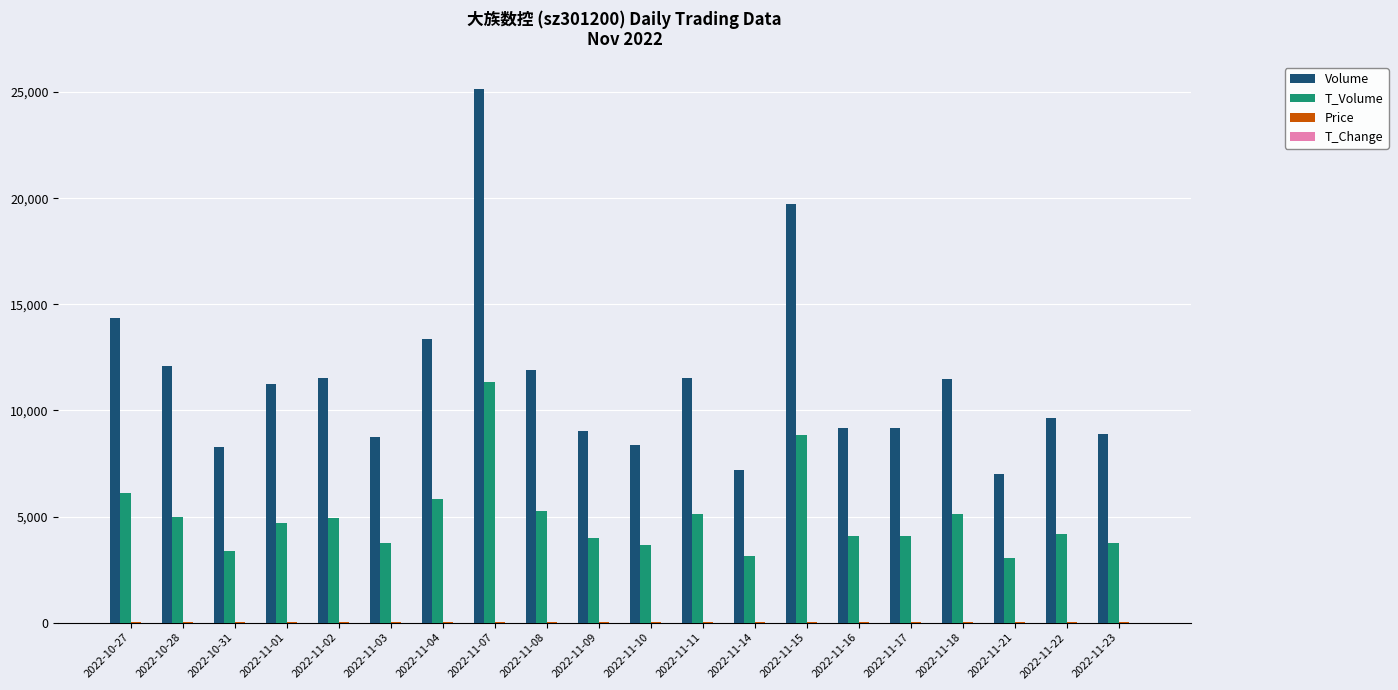

What is the sum of all Volume values?

227925.0